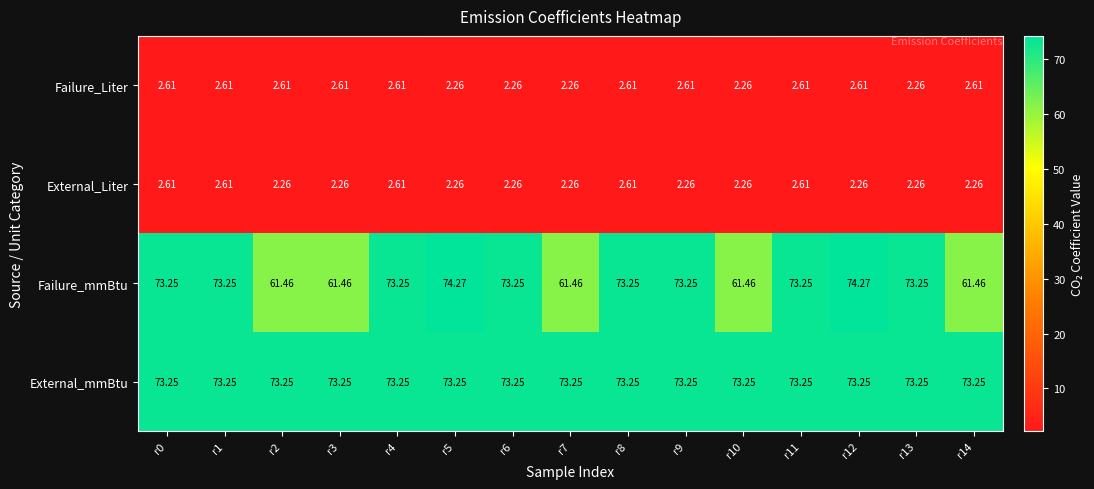

Which series changed the most between r2 and r11?

Failure_mmBtu